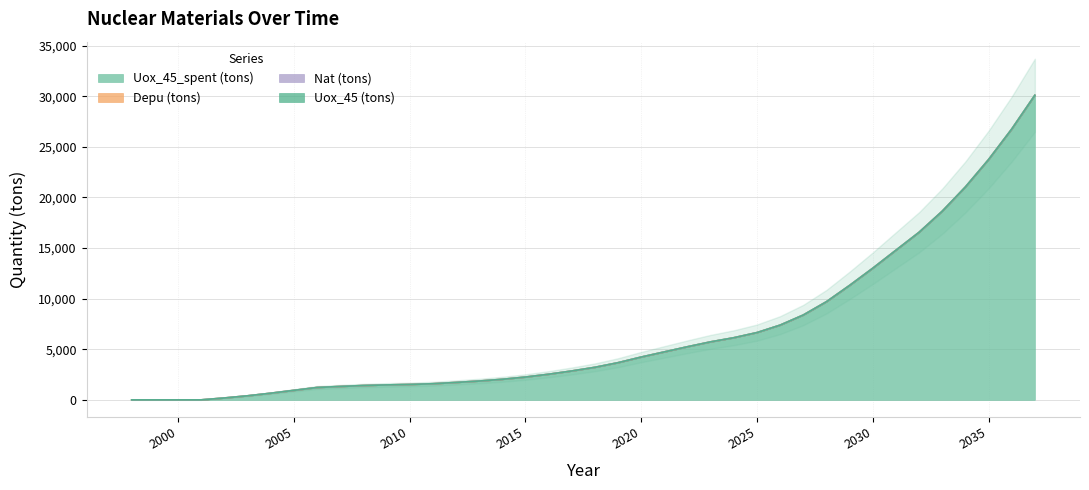

True or false: Depu (tons) and Nat (tons) intersect in this chart.

False